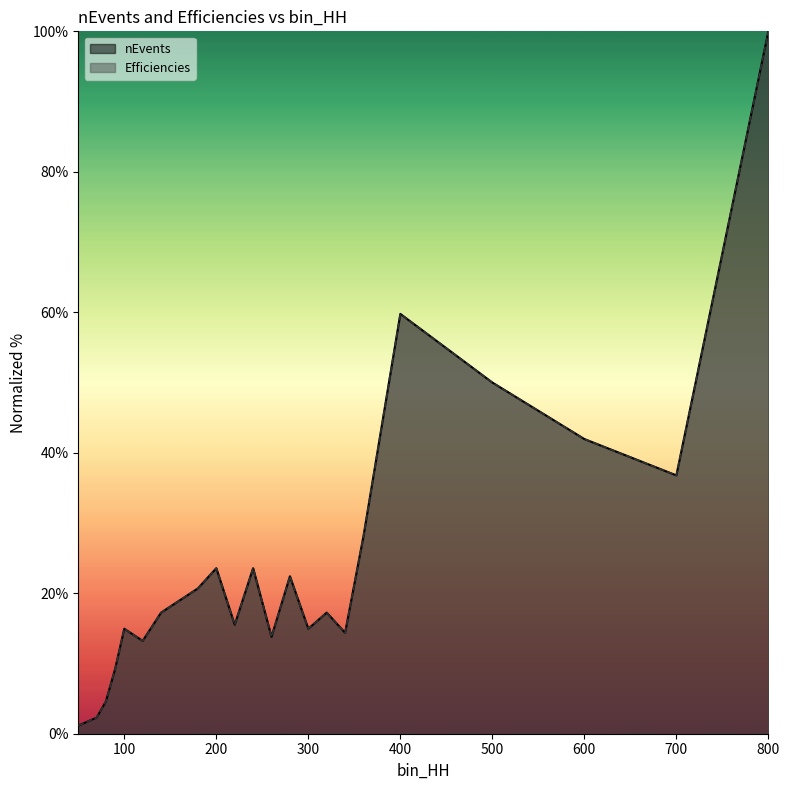

Between 360 and 700, which series saw the biggest shift?

nEvents